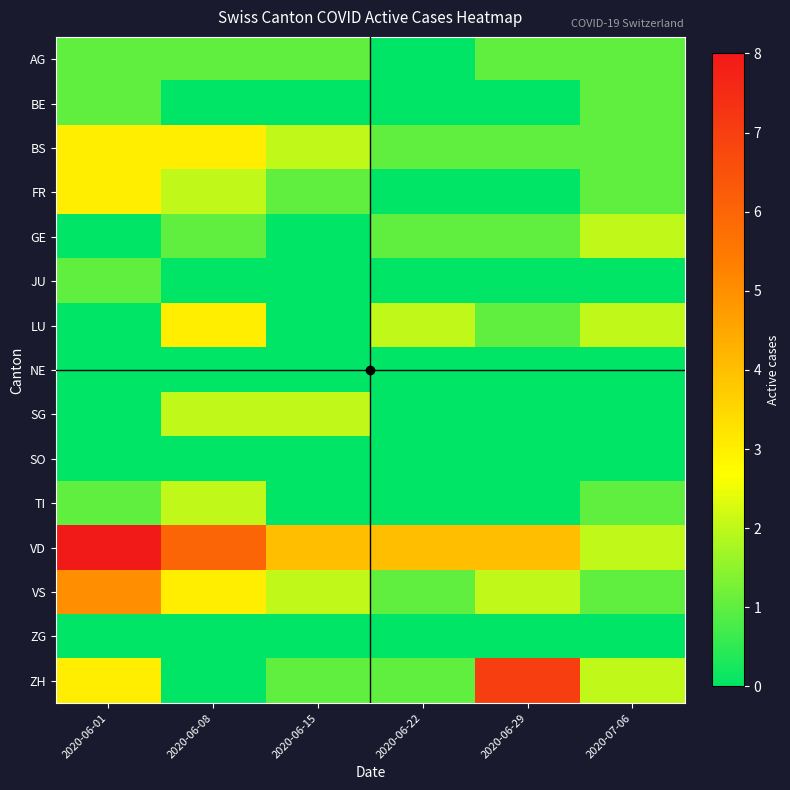

Between 2020-06-08 and 2020-06-29, which series saw the biggest shift?

ZH